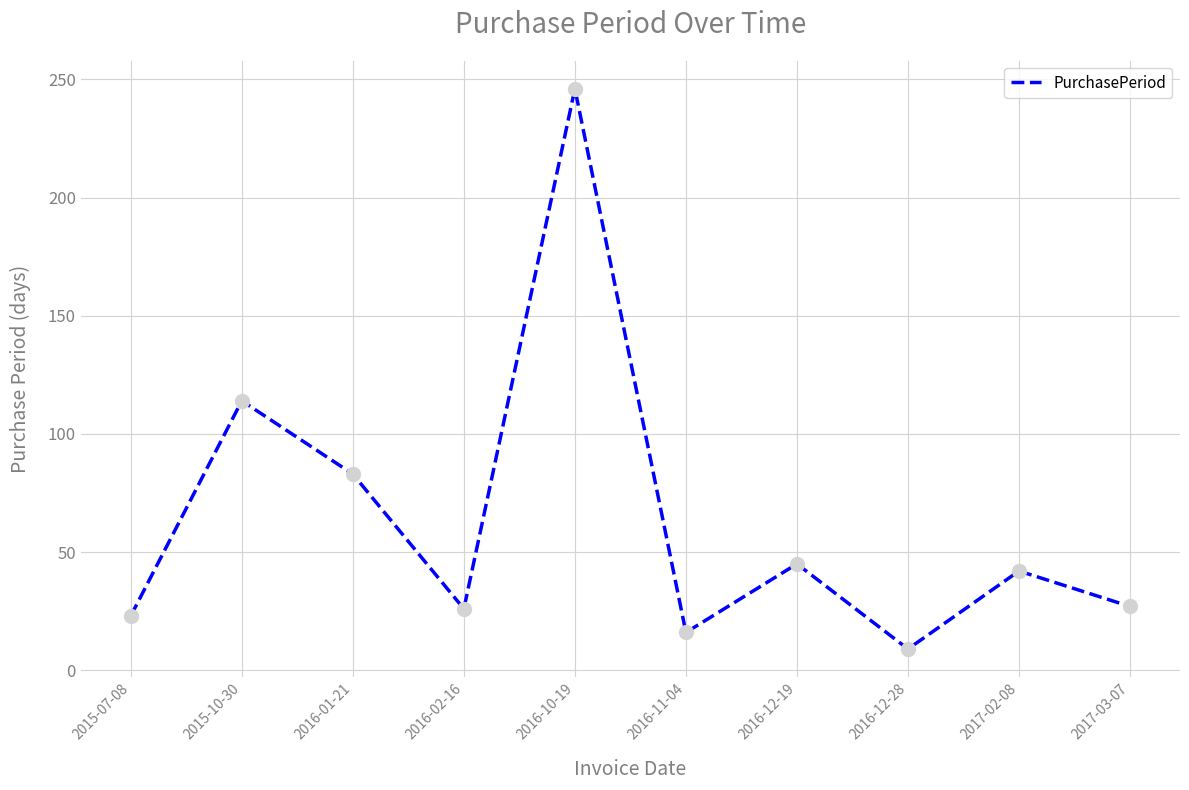

Between 2016-02-16 and 2015-10-30, which is larger?

2015-10-30